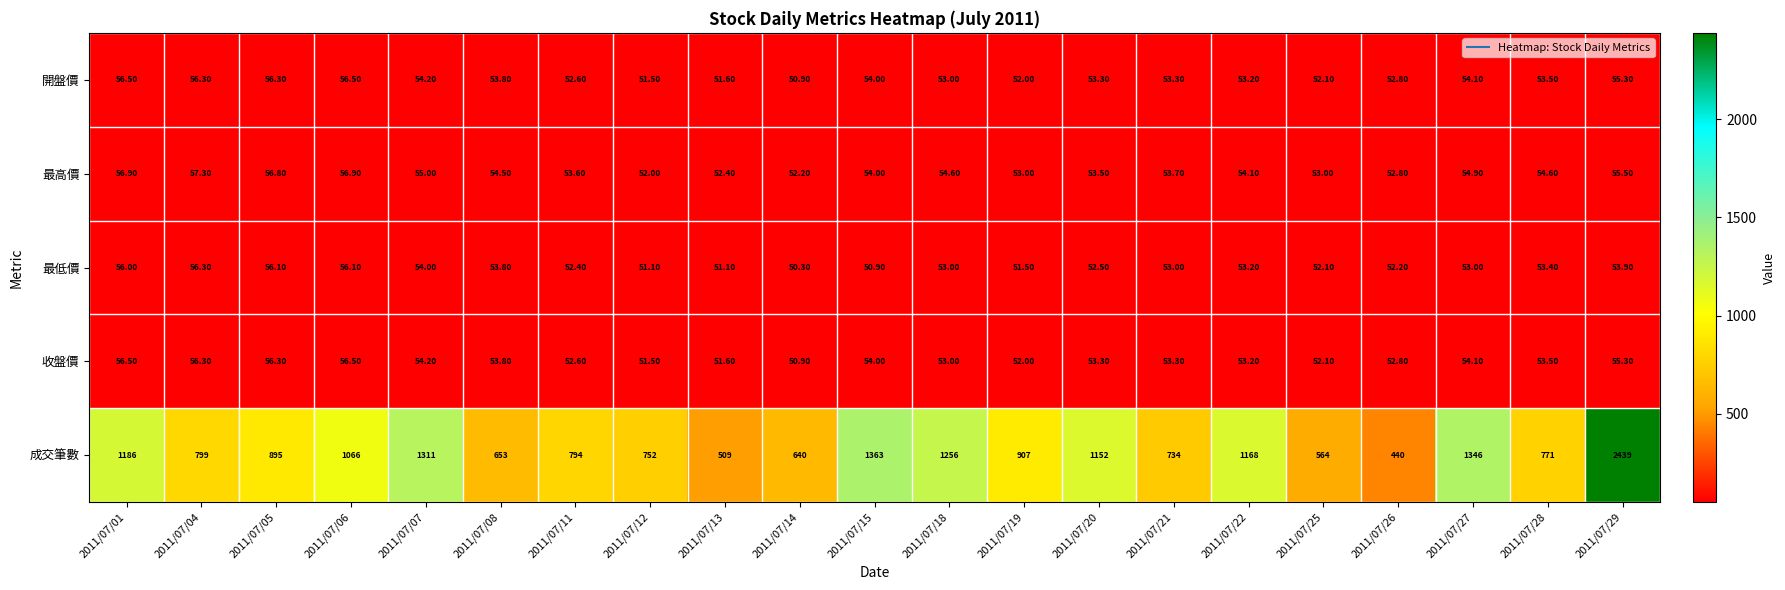

What is the difference between the maximum and minimum values in the 最低價 series?

6.0